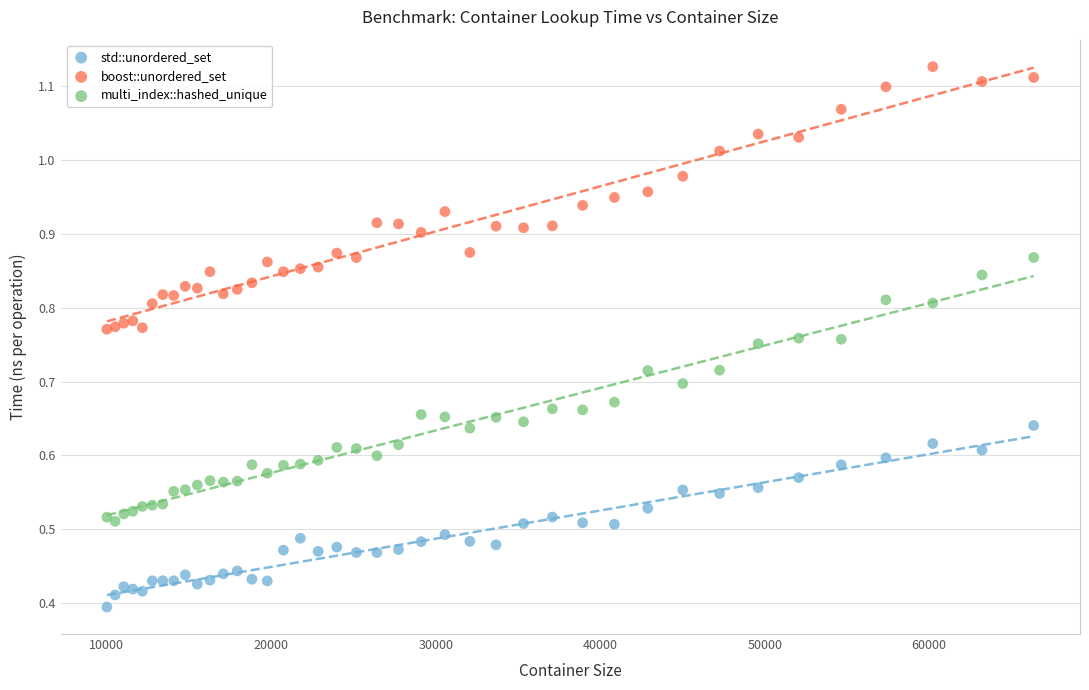

What is the X range (max minus min) for the scatter plot?

56358.0